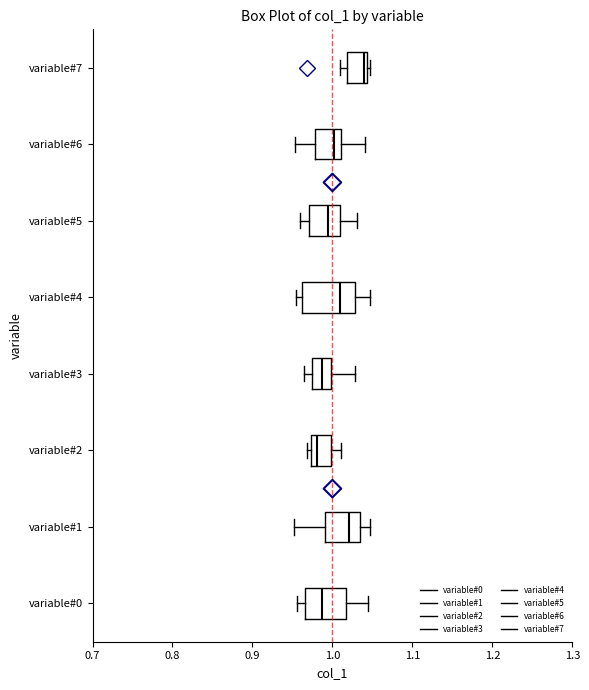

Where does the left whisker of the box for variable#3 end on the x-axis? The values are not printed on the chart, so give them approximately, as read against the axis.

0.96